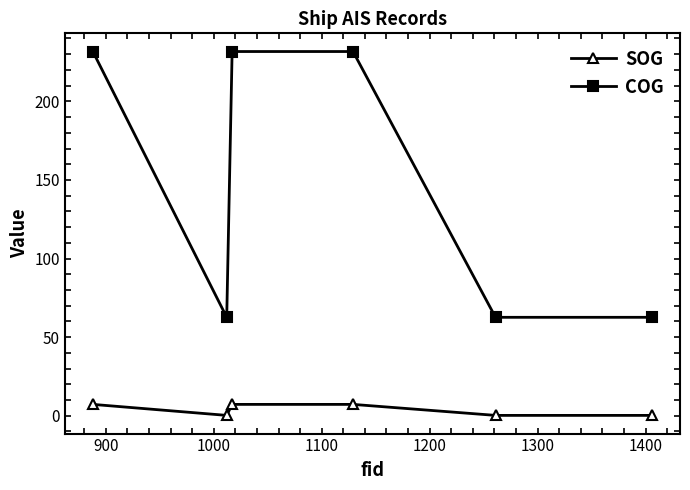

What is the maximum value for SOG?

7.2